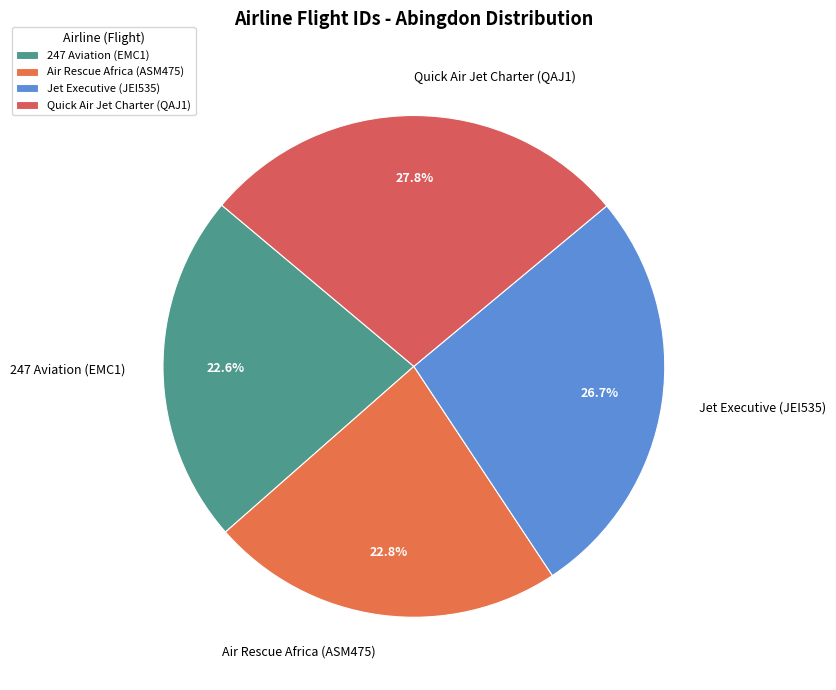

Does Jet Executive (JEI535) represent more than half of the total?

No